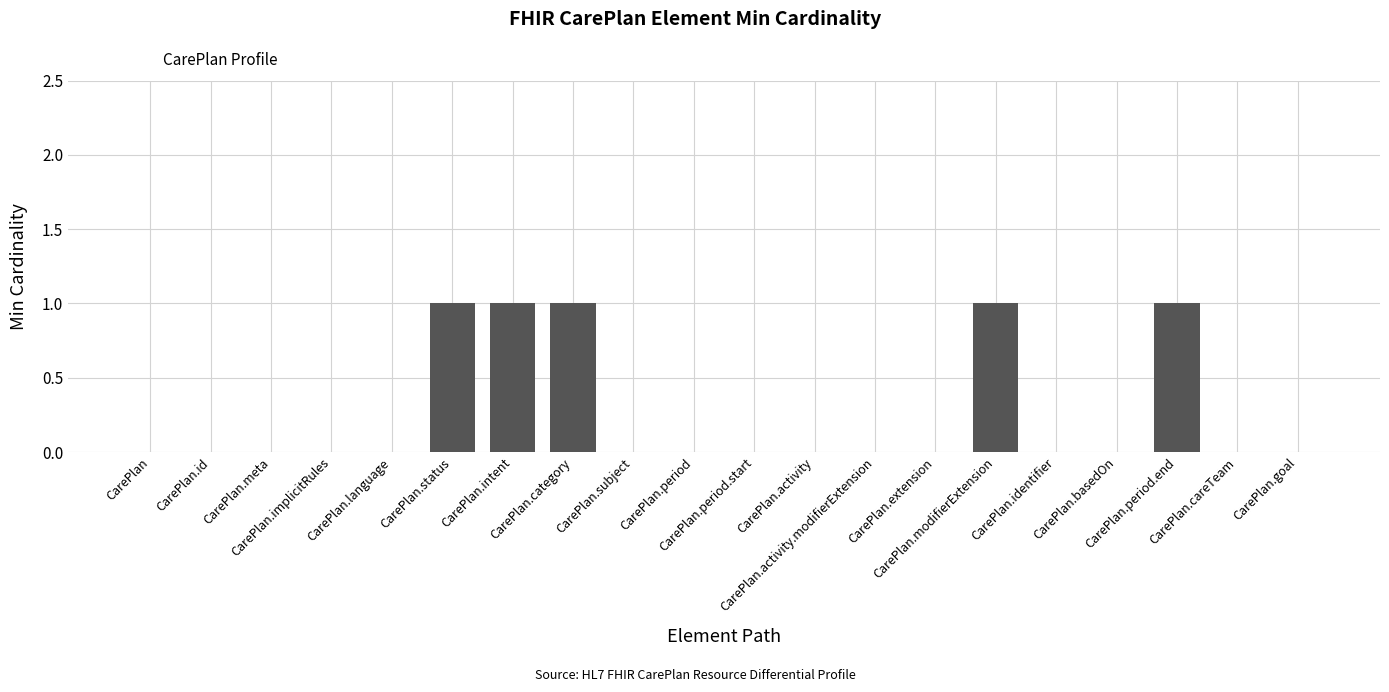

What is the sum of all values?

5